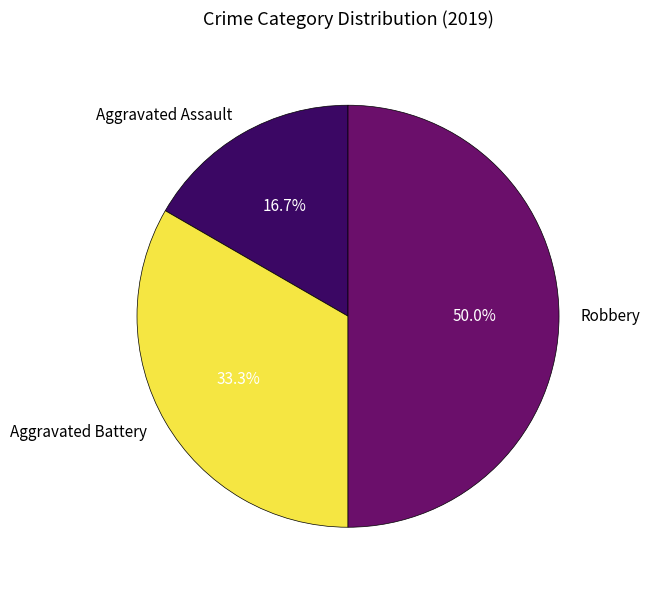

Which category has the smallest portion of the pie?

Aggravated Assault